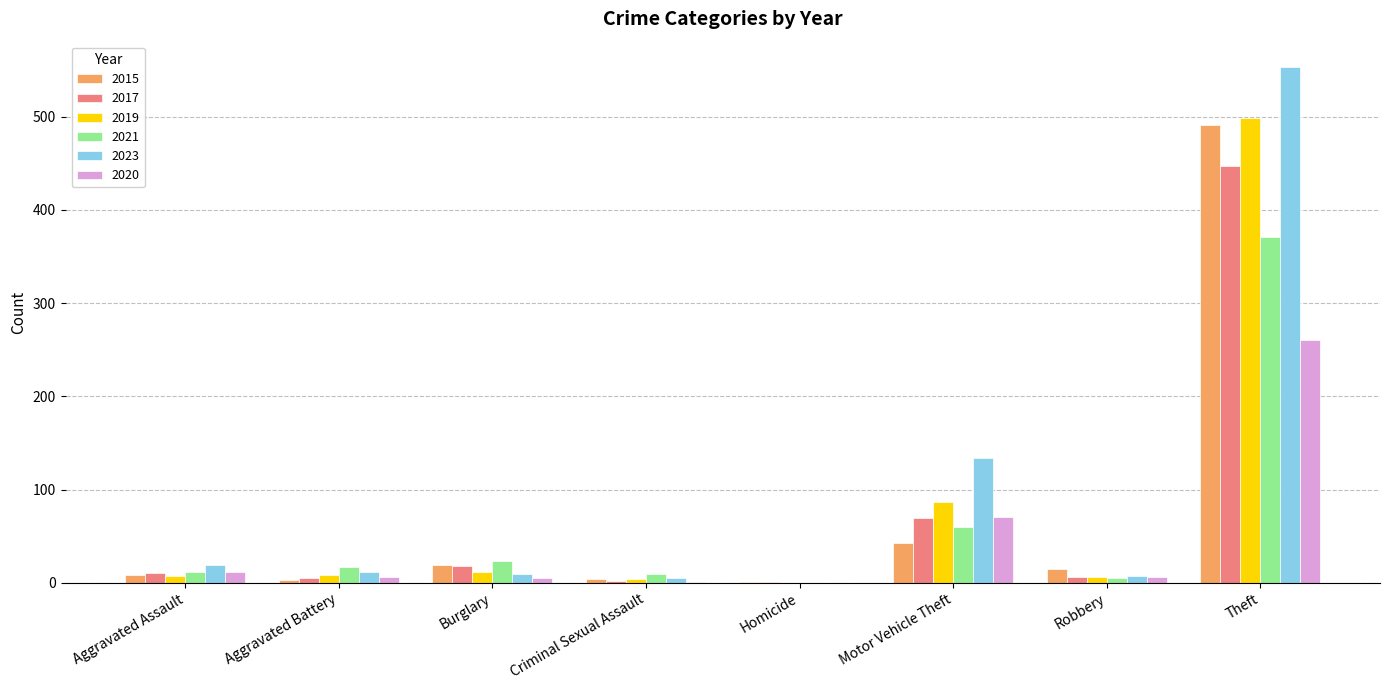

At which label is 2021 closest to 185?

Motor Vehicle Theft